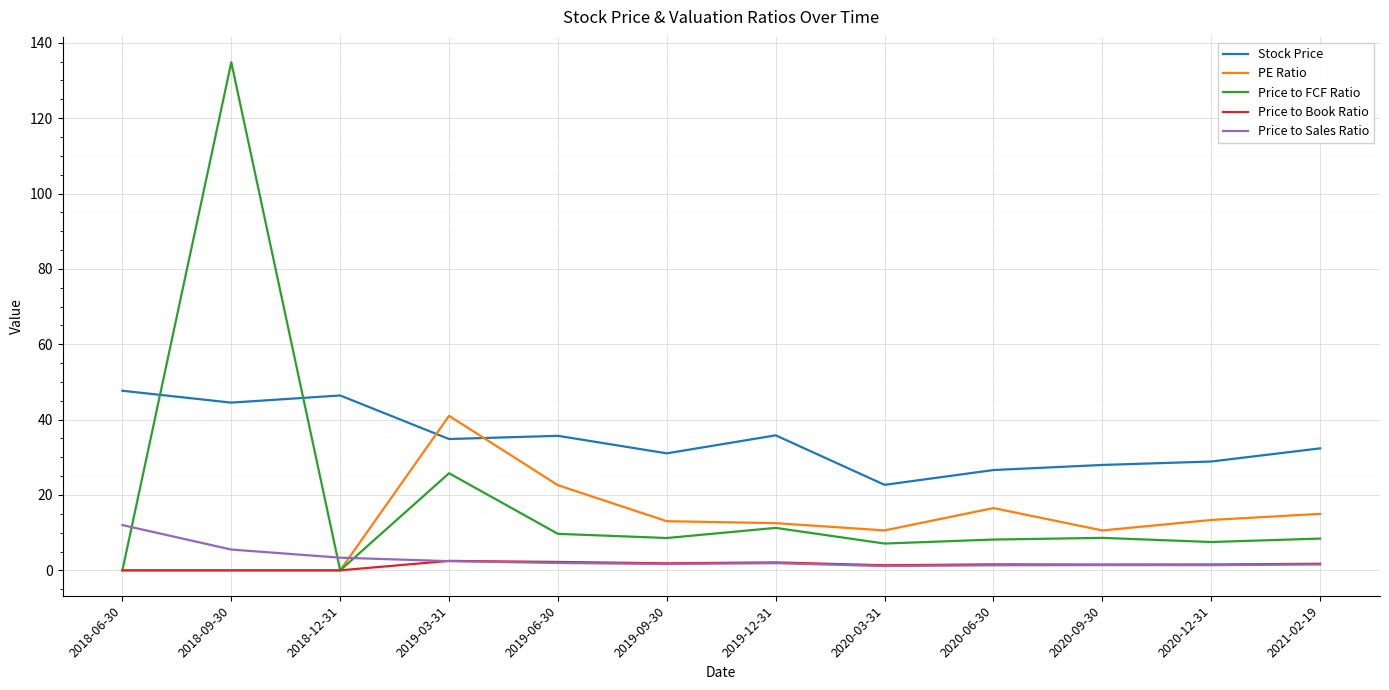

Is it true that PE Ratio equals 16.5 at 2020-06-30?

True